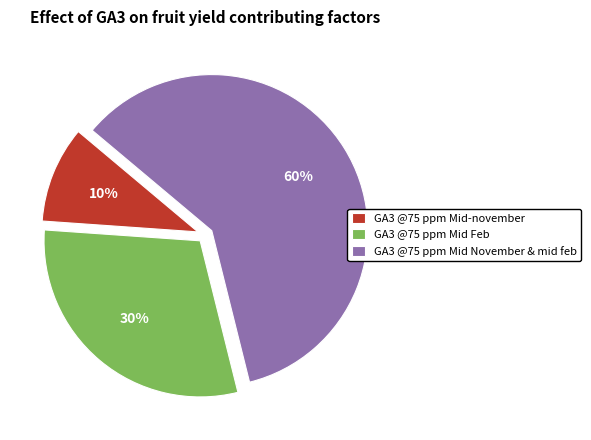

Which slice is the largest?

GA3 @75 ppm Mid November & mid feb